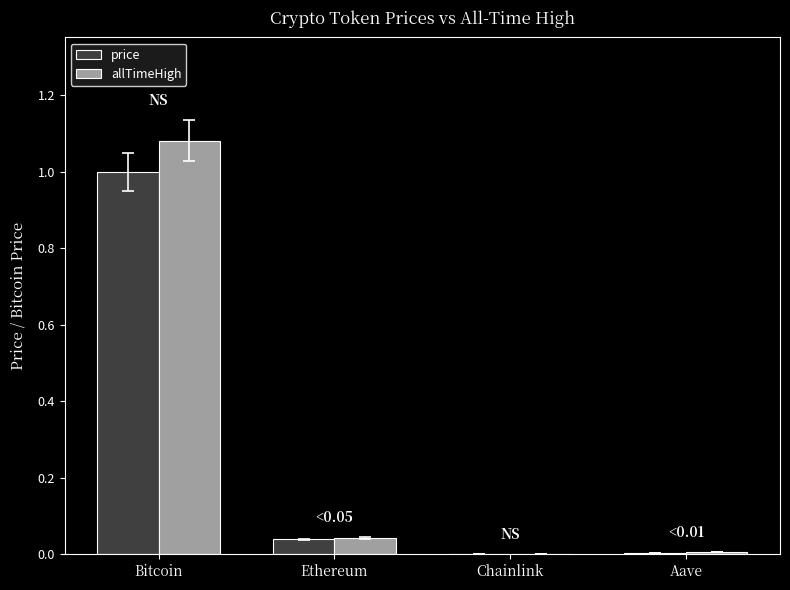

What is the highest value of the price series?

1.0